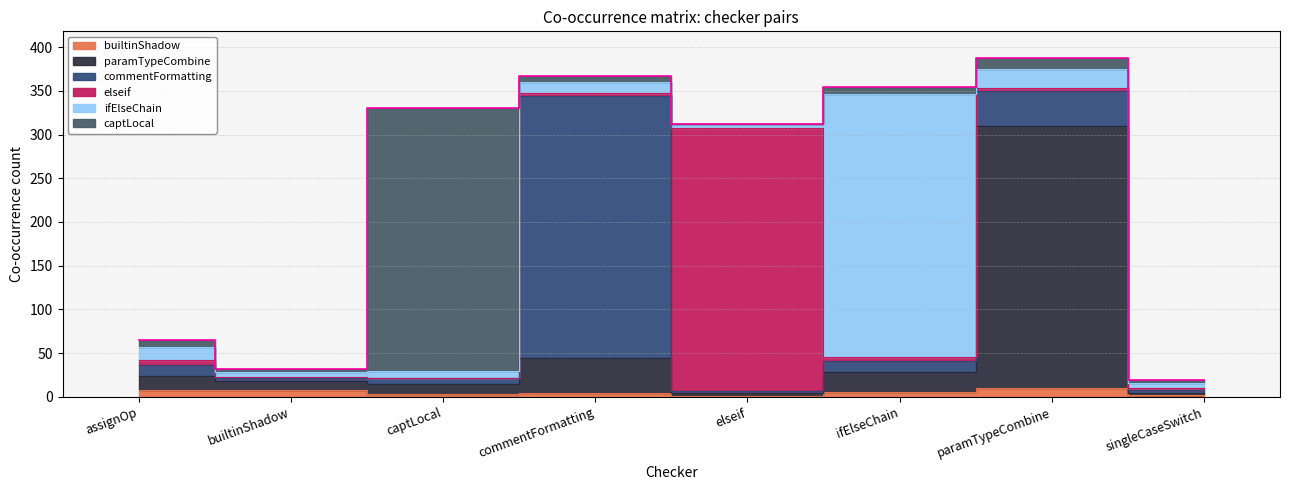

At captLocal, list the series in order from largest to smallest.

captLocal, paramTypeCombine, ifElseChain, commentFormatting, builtinShadow, elseif